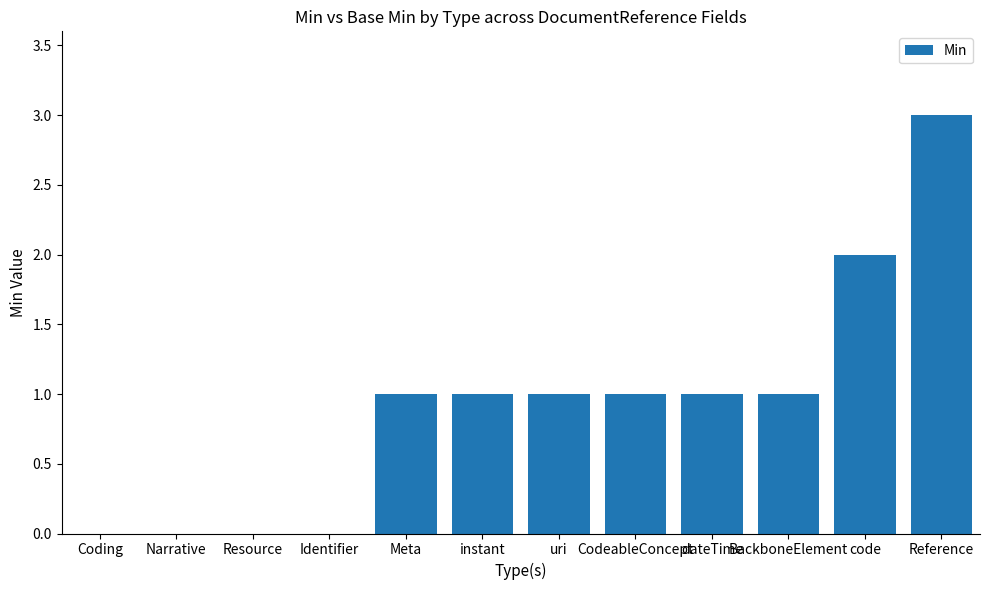

Reading right to left, what are all the values shown in this chart?

Reference=3	code=2	BackboneElement=1	dateTime=1	CodeableConcept=1	uri=1	instant=1	Meta=1	Identifier=0	Resource=0	Narrative=0	Coding=0